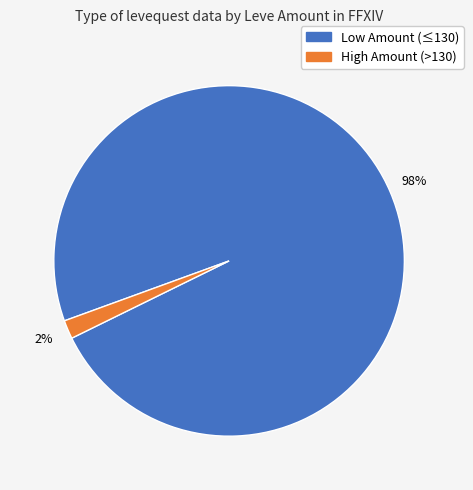

To the nearest percent, what is the average slice percentage?

50%